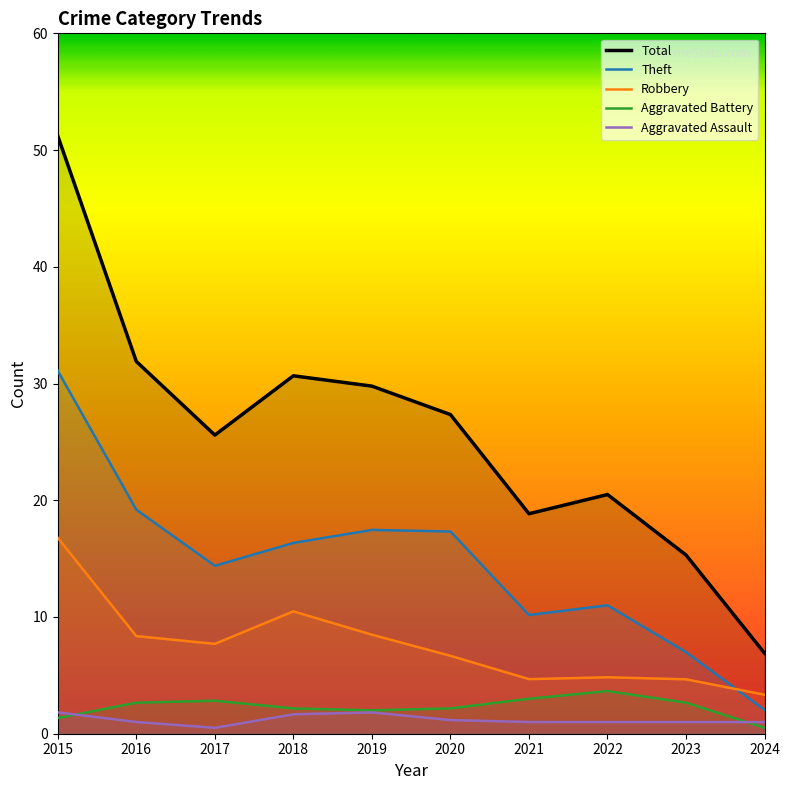

Where is the first local minimum for Aggravated Assault?

2017